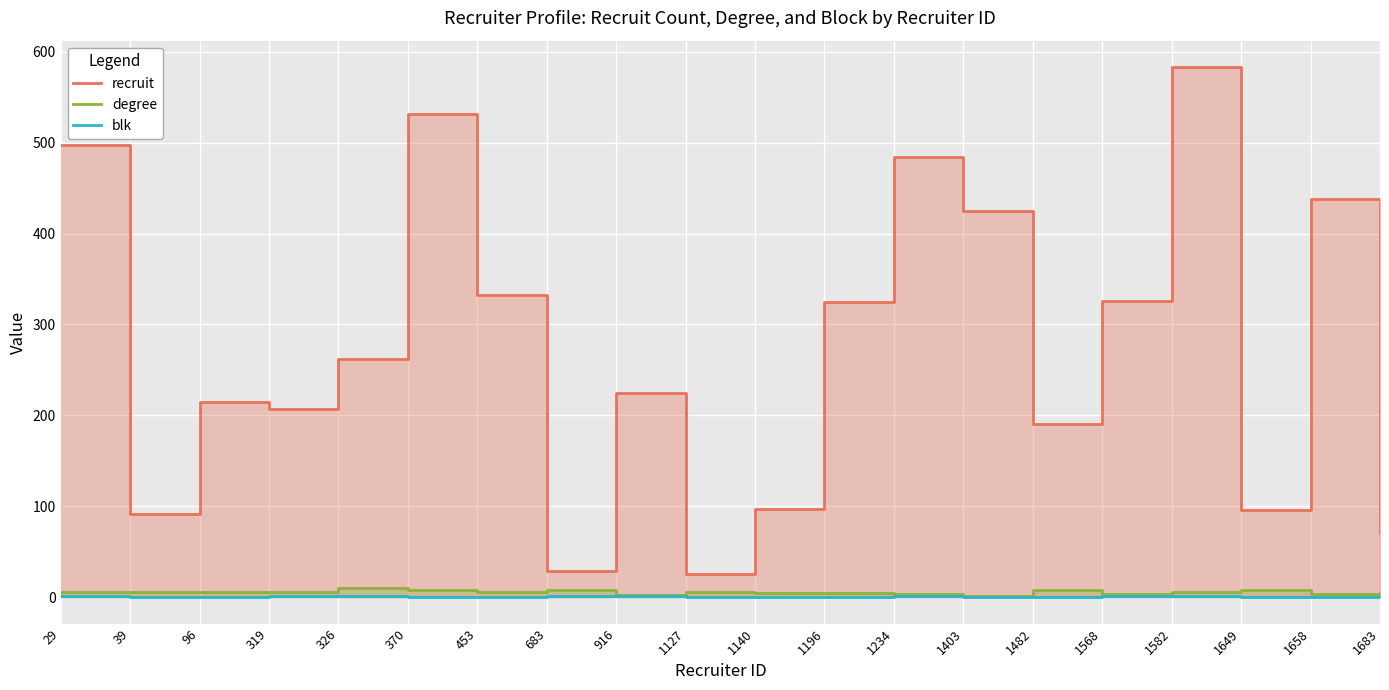

What is the difference between the second highest and second lowest values in the degree series?

6